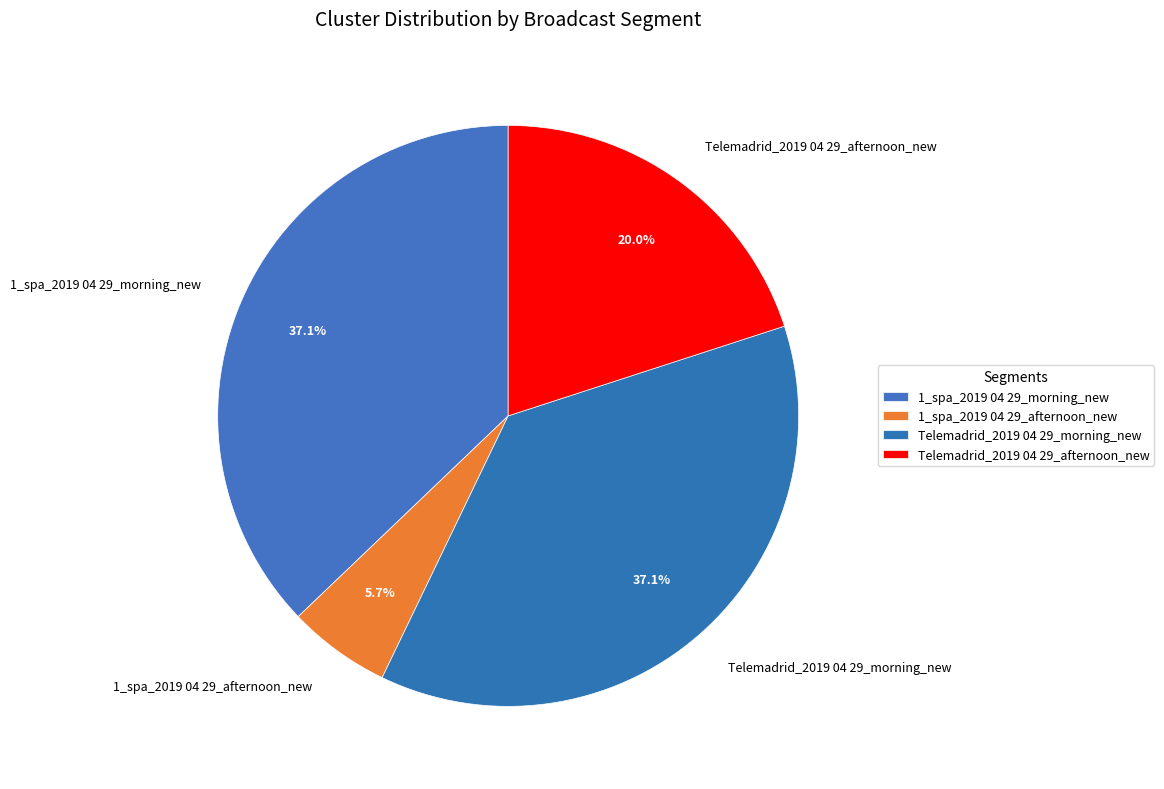

Is it true that 1_spa_2019 04 29_morning_new is 37% of the pie?

True